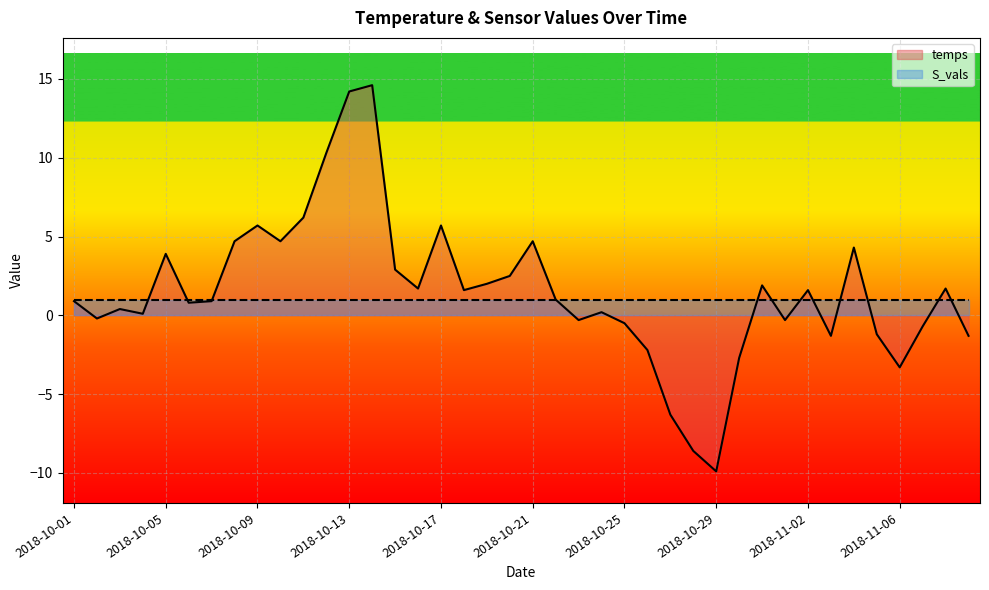

The chart shows a value of -0.5 at 2018-10-25. True or false?

True